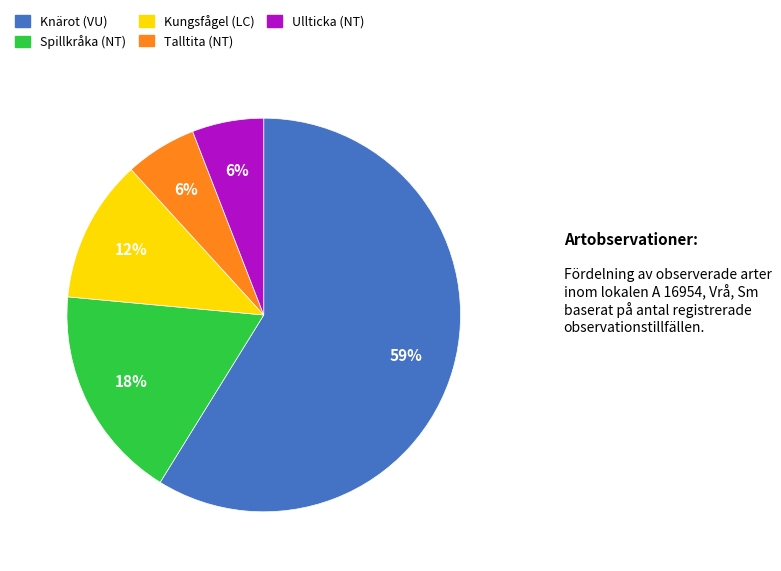

How many segments does this pie chart have?

5